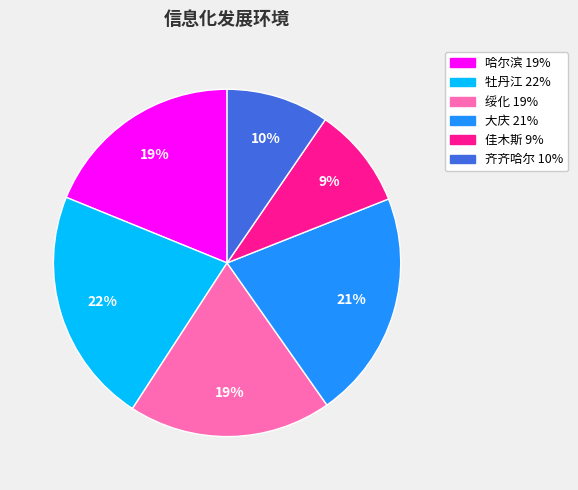

Count the number of slices in the pie.

6